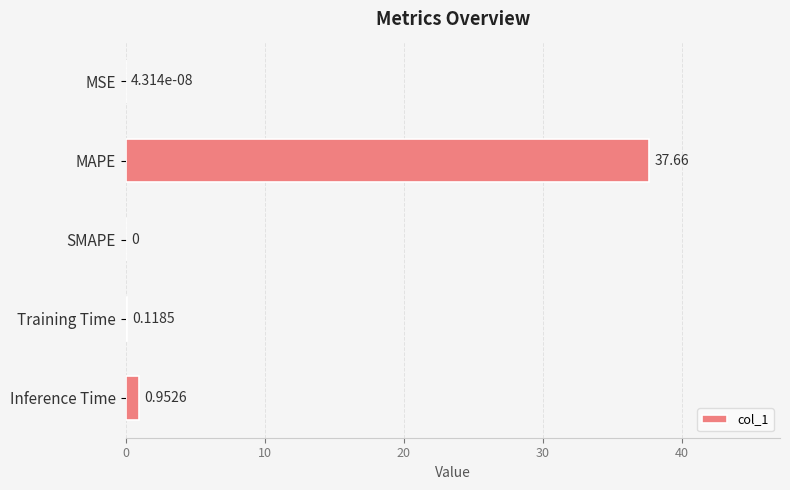

At which category does the chart reach its peak across all series?

MAPE